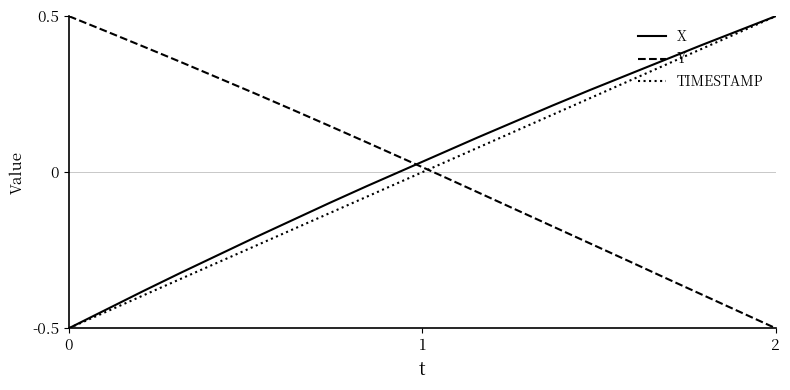

What is the smallest value displayed?

-0.5